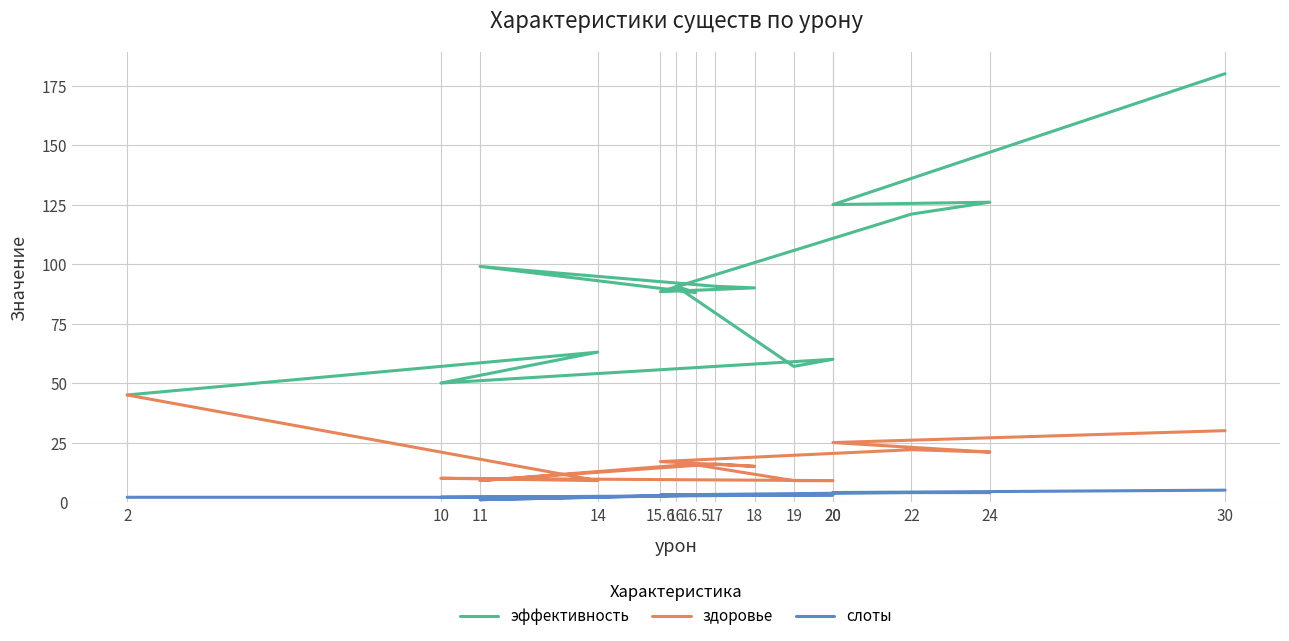

How many distinct data groups are displayed?

3